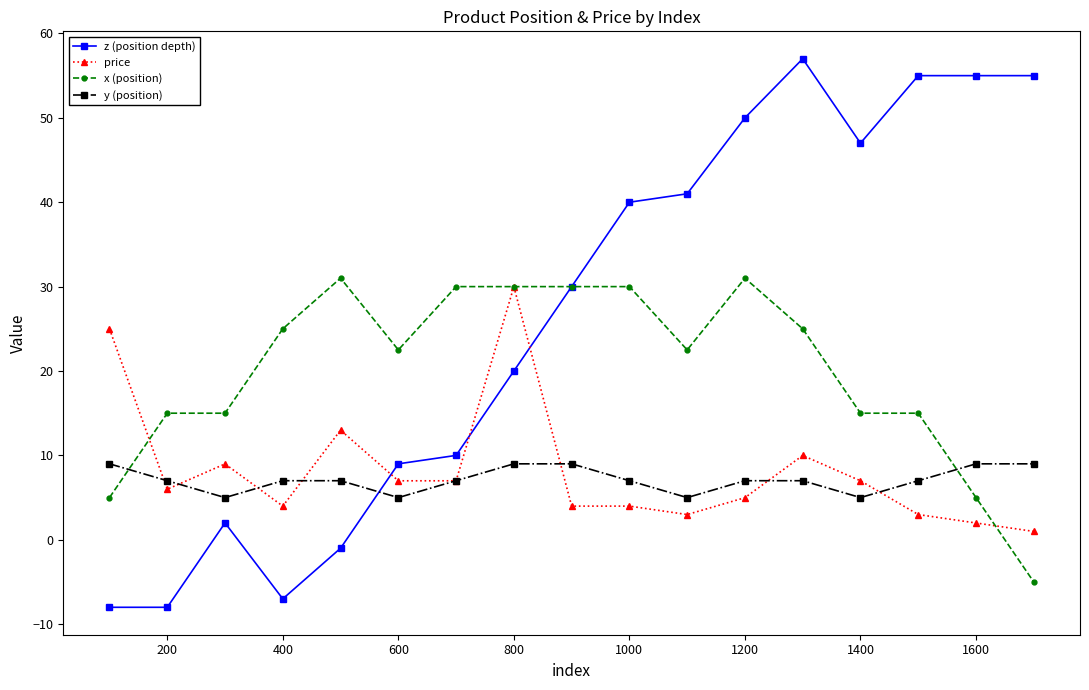

How many values in z (position depth) are below zero?

4